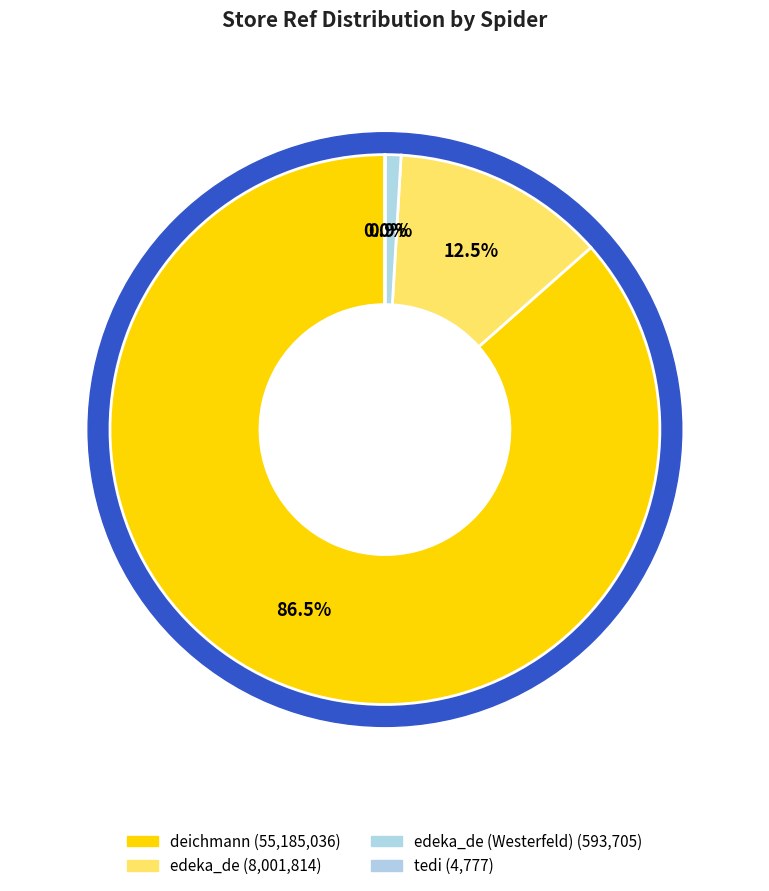

To the nearest percent, what is the difference between the edeka_de and tedi slice percentages?

13%